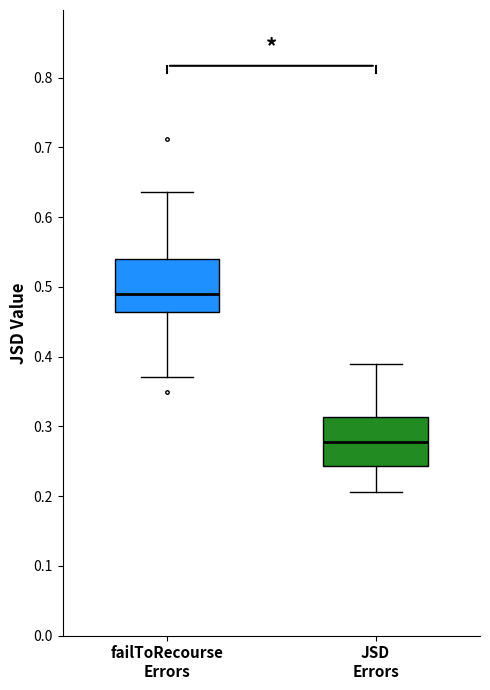

Reading left to right, read every box against the y-axis: the position of its median line, the range the box covers, and the ends of its whiskers. The values are not printed on the chart, so give them approximately, as read against the axis.

failToRecourse Errors: median 0.49, box 0.46 to 0.54, whiskers 0.37 to 0.64
JSD Errors: median 0.28, box 0.24 to 0.31, whiskers 0.21 to 0.39